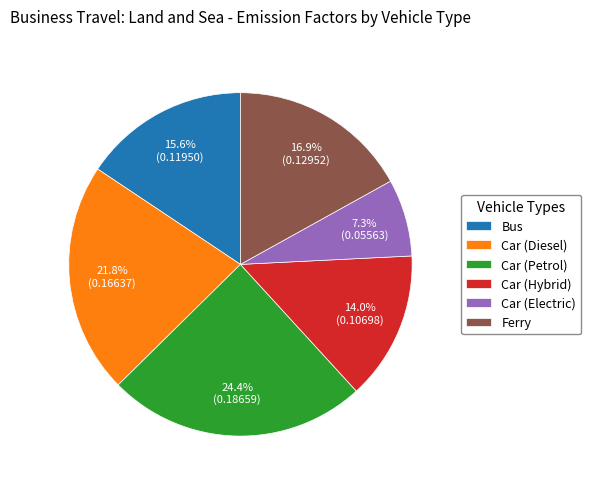

To the nearest percent, what percentage of the pie is Bus?

16%